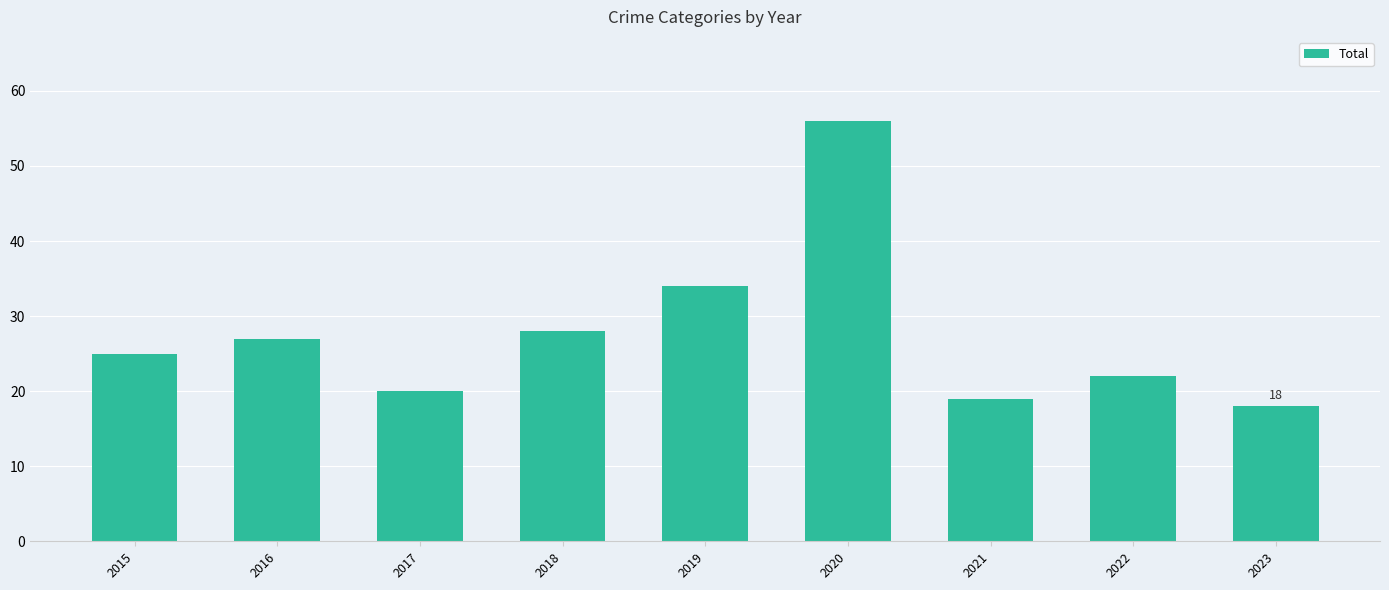

Is it true that the value at 2016 is 19?

False